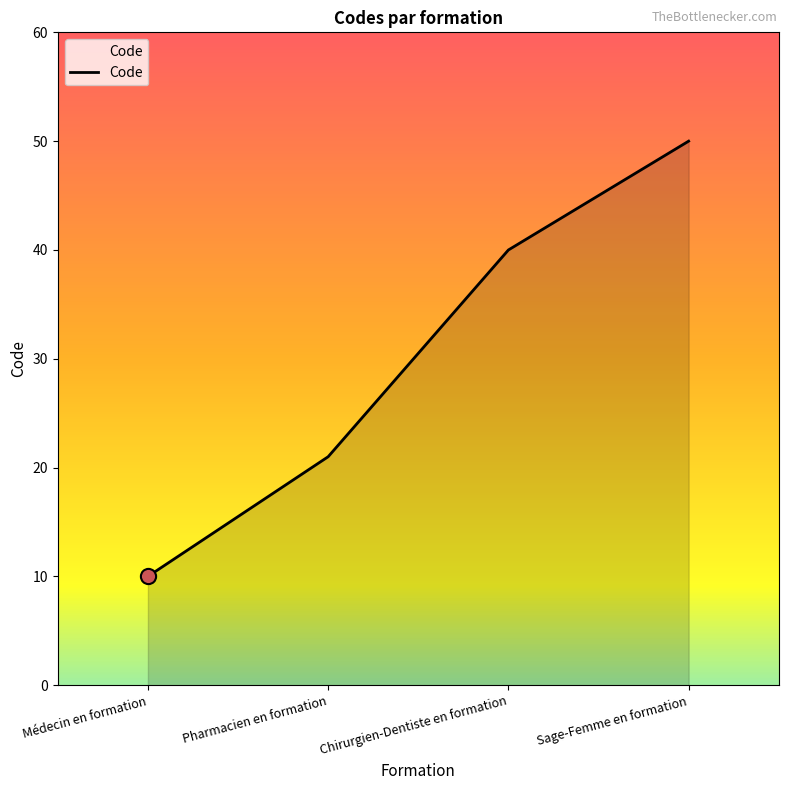

What is the ratio of the value at Pharmacien en formation to the value at Médecin en formation?

2.1